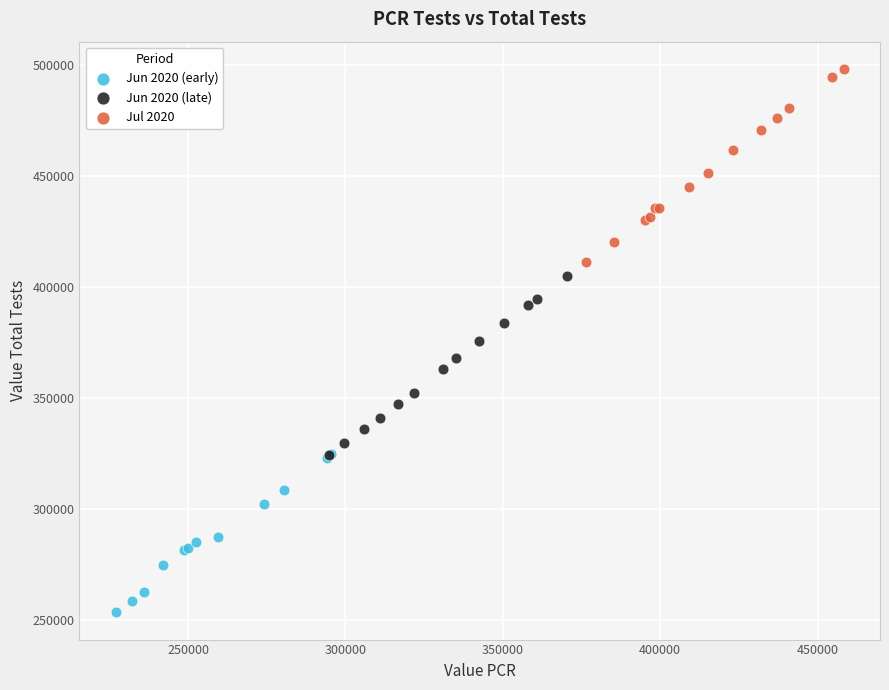

Which series reaches the minimum Y coordinate?

Jun 2020 (early)